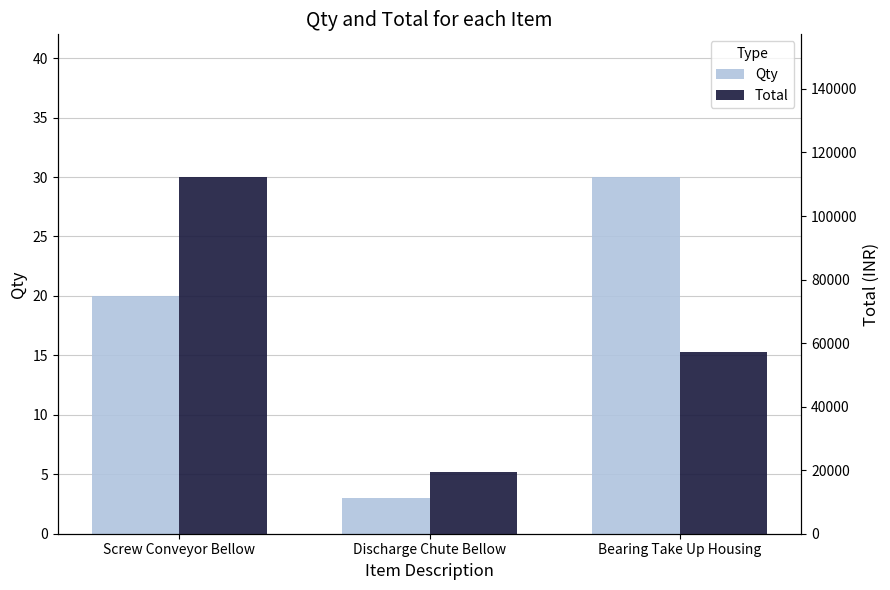

Is the value of Total at Screw Conveyor Bellow greater than the value of Qty at Screw Conveyor Bellow?

Yes